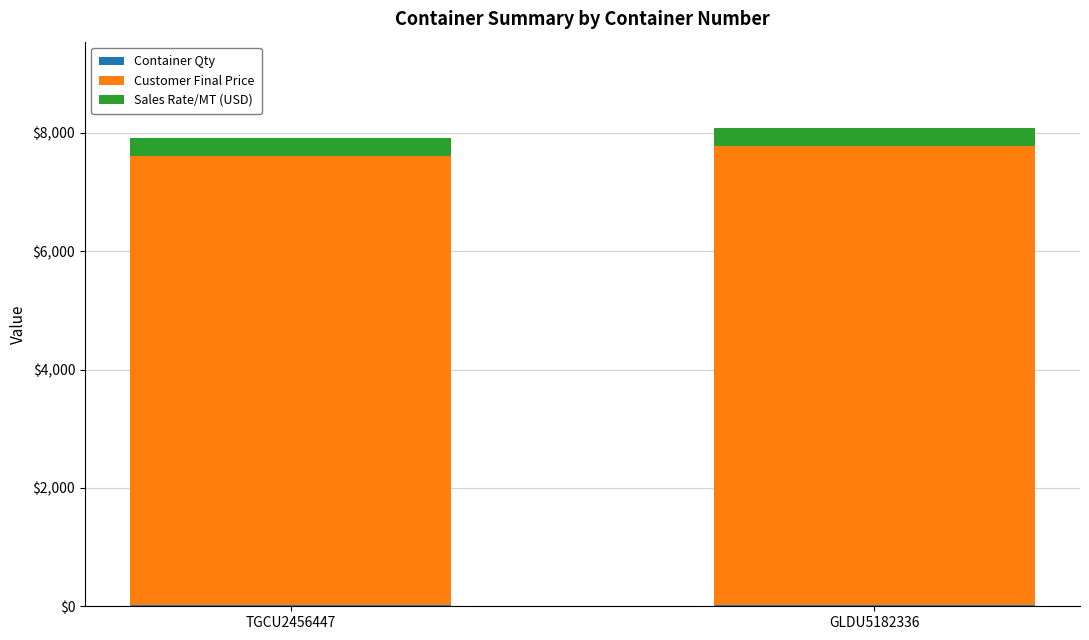

How many data points does each series have?

2